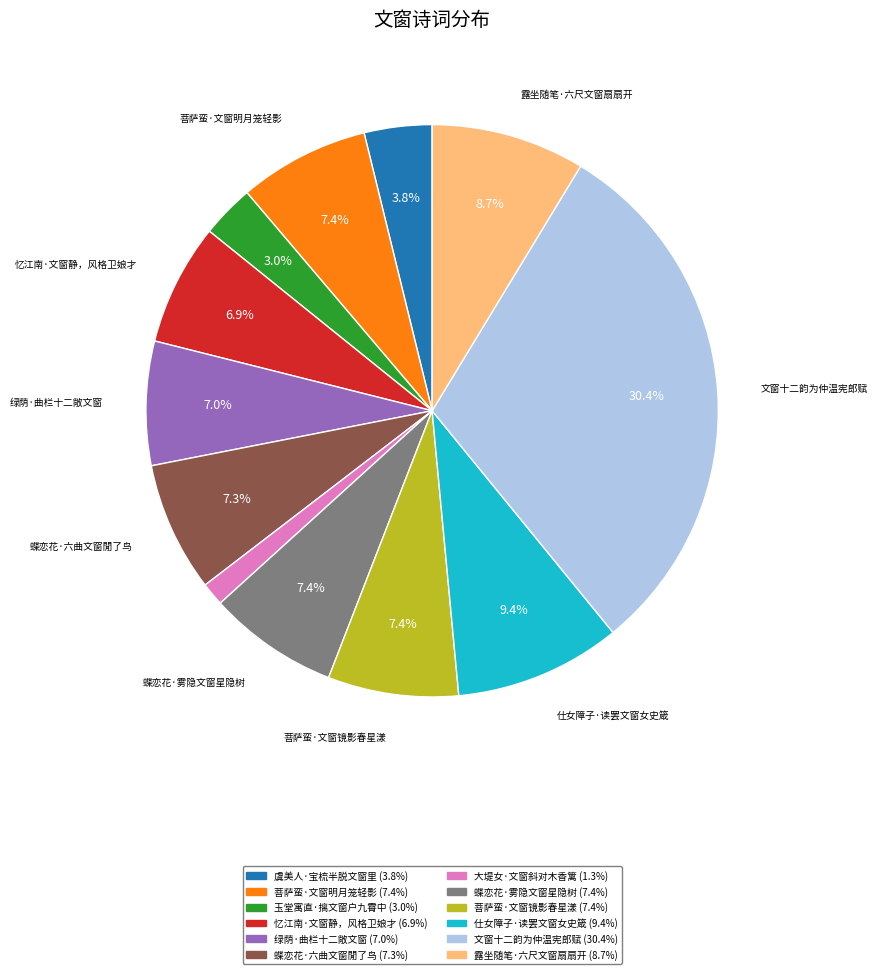

How many slices are in this pie chart?

12